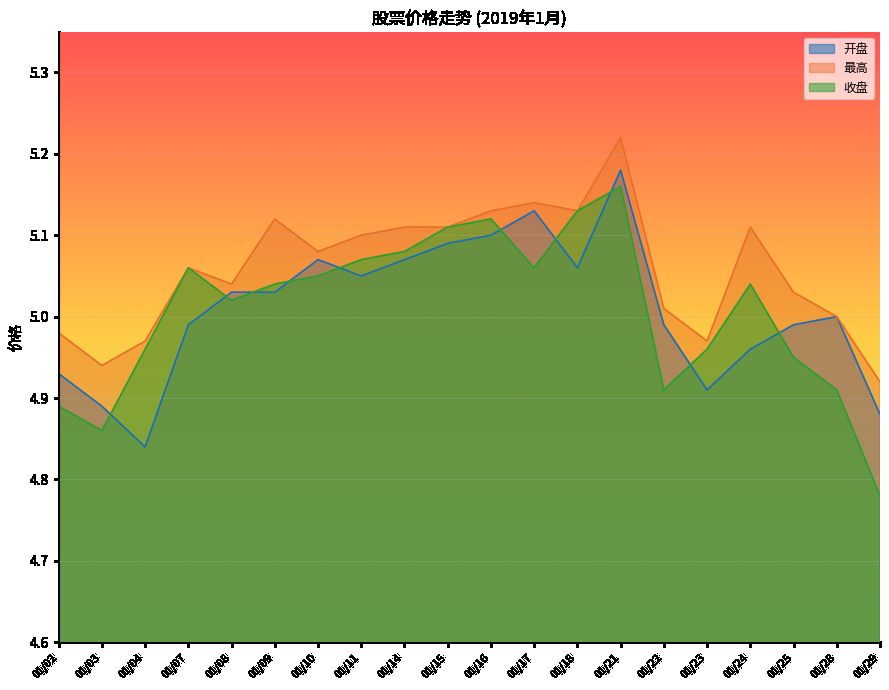

Does the chart have visible grid lines?

Yes